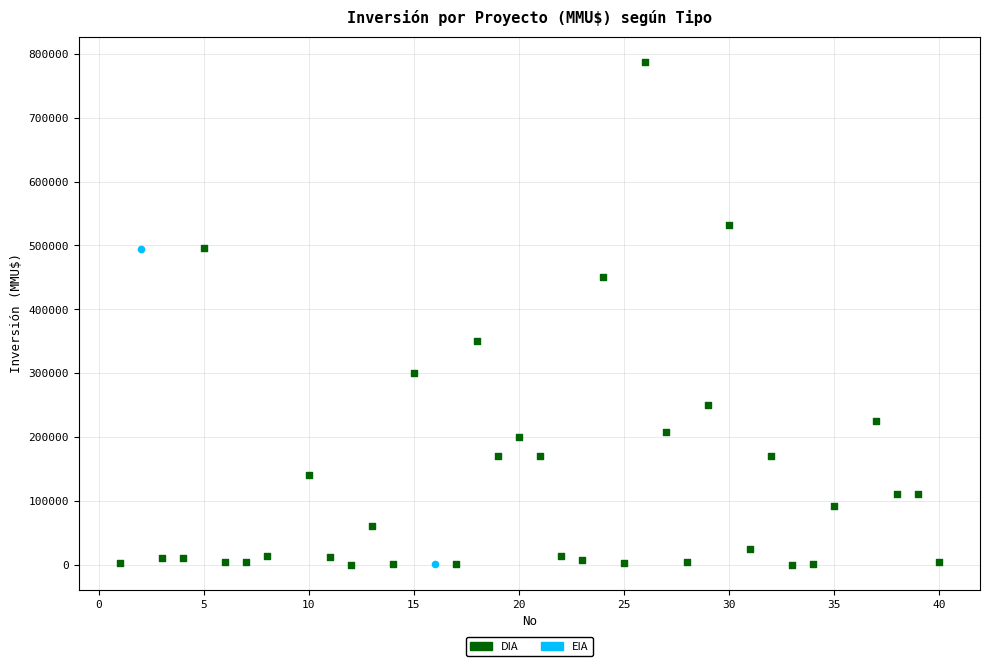

What are all the series names shown in the legend?

DIA, EIA